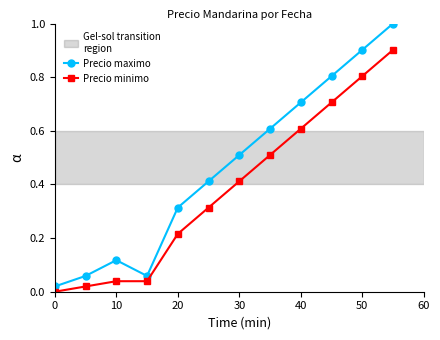

What is the difference between the maximum and minimum values in the Precio maximo series?

1.0